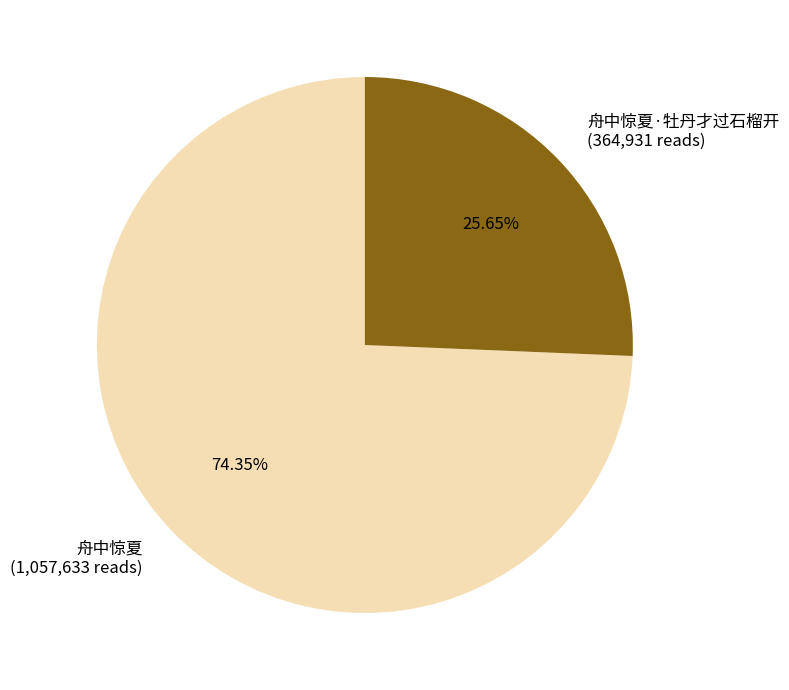

Count the number of slices in the pie.

2